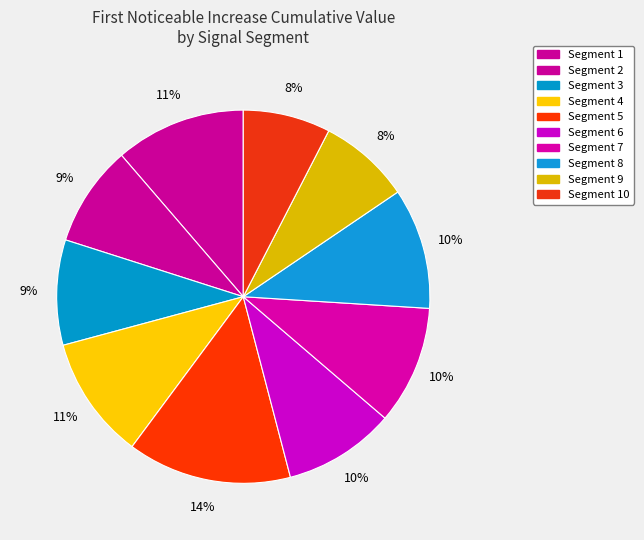

How many slices are in this pie chart?

10